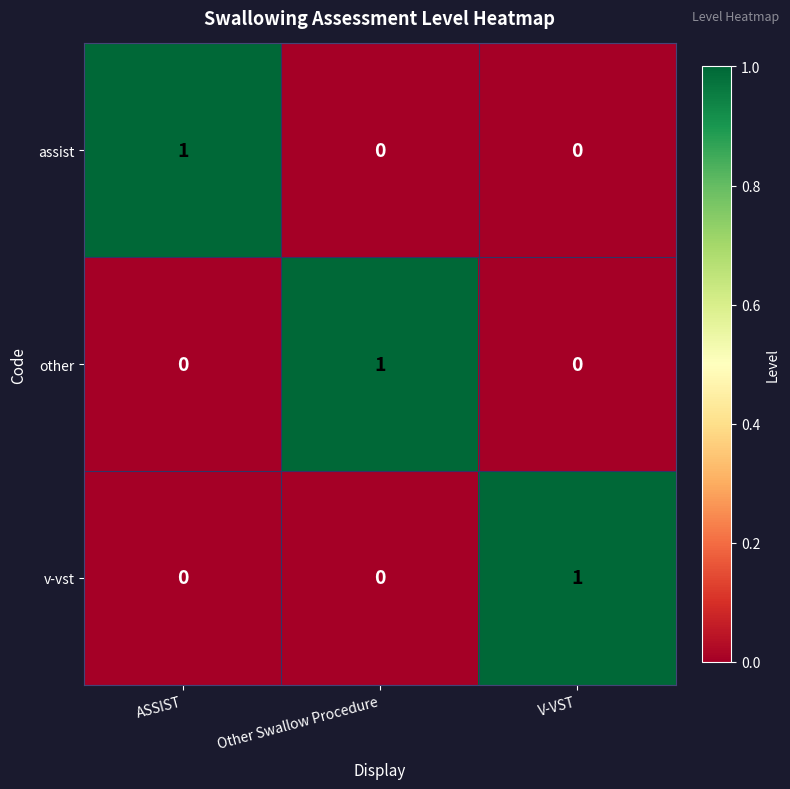

Which category has the highest value in the other series?

Other Swallow Procedure